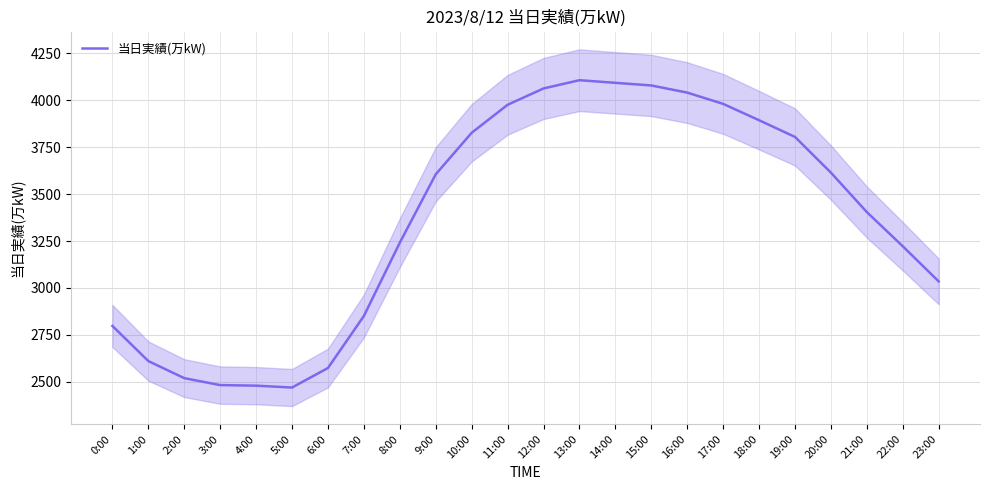

Reading right to left, list all the values displayed in this chart.

23:00=3035	22:00=3222	21:00=3404	20:00=3614	19:00=3804	18:00=3893	17:00=3980	16:00=4040	15:00=4078	14:00=4092	13:00=4106	12:00=4062	11:00=3975	10:00=3826	9:00=3605	8:00=3241	7:00=2851	6:00=2574	5:00=2470	4:00=2480	3:00=2483	2:00=2520	1:00=2611	0:00=2798